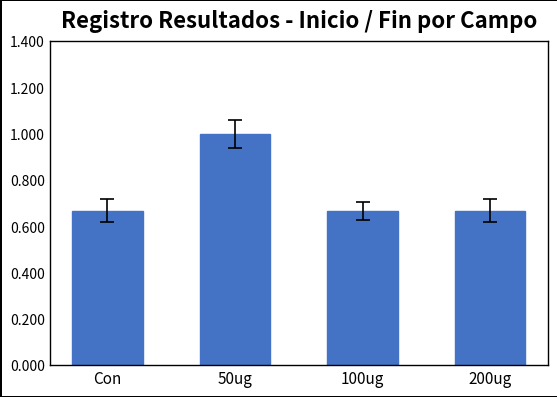

What position from the left is 200ug?

4